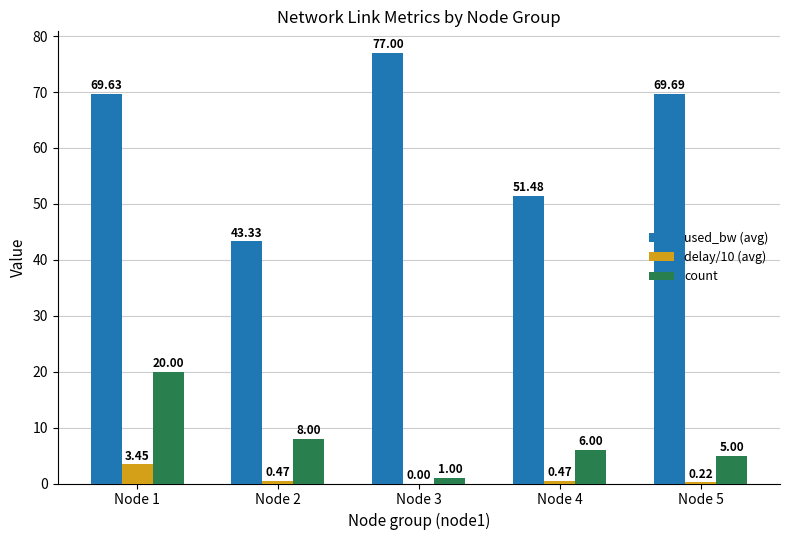

At which category is the sum across all series the highest?

Node 1